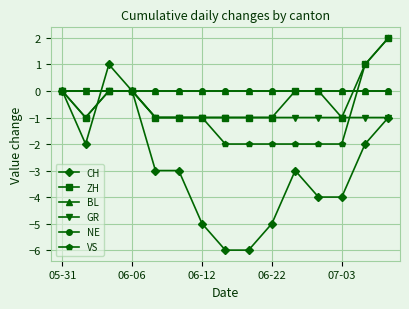

Is this an area chart (filled region under the line)?

No